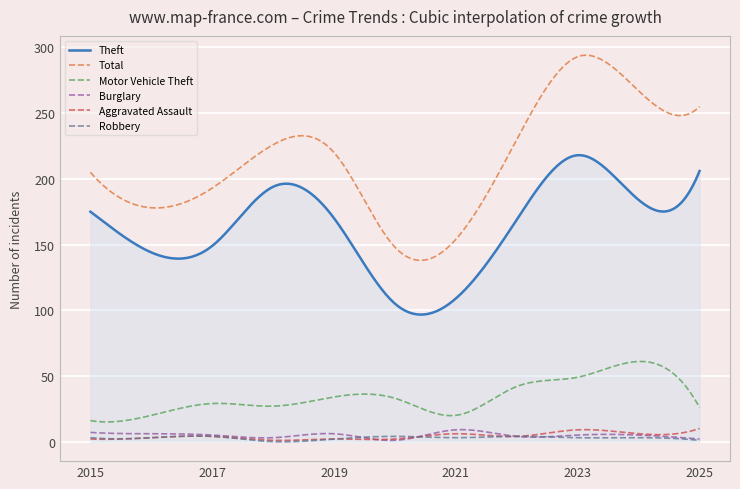

What is the difference between the maximum and second lowest values in the Robbery series?

4.4